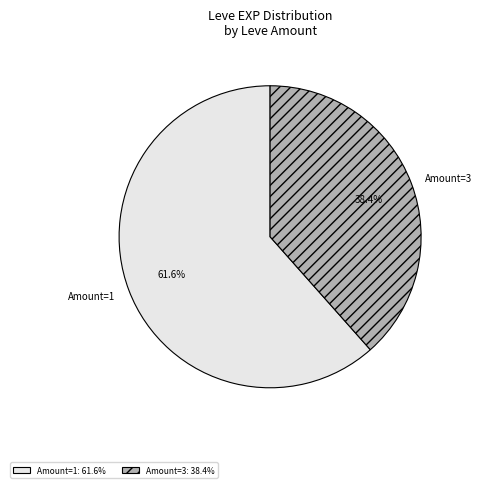

What is the ratio of the value at Amount=3 to the value at Amount=1?

0.6